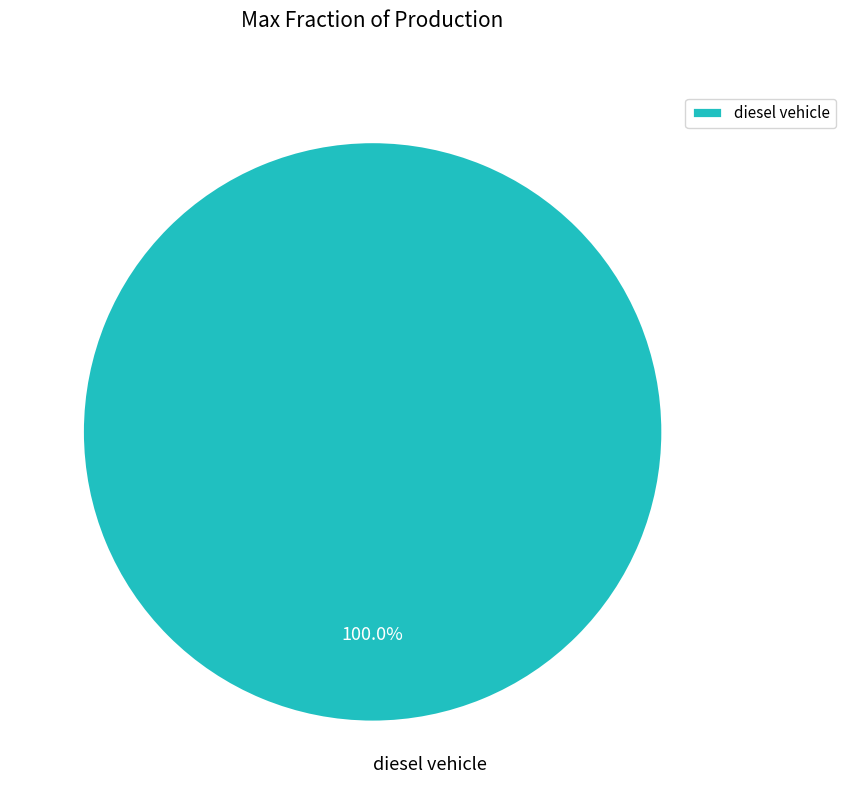

Rank the categories by value from lowest to highest.

diesel vehicle